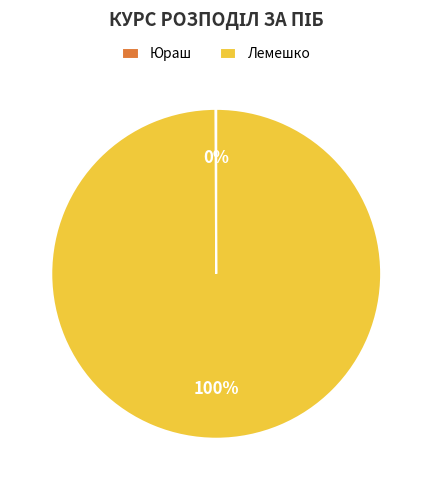

Which category has the biggest portion of the pie?

Лемешко